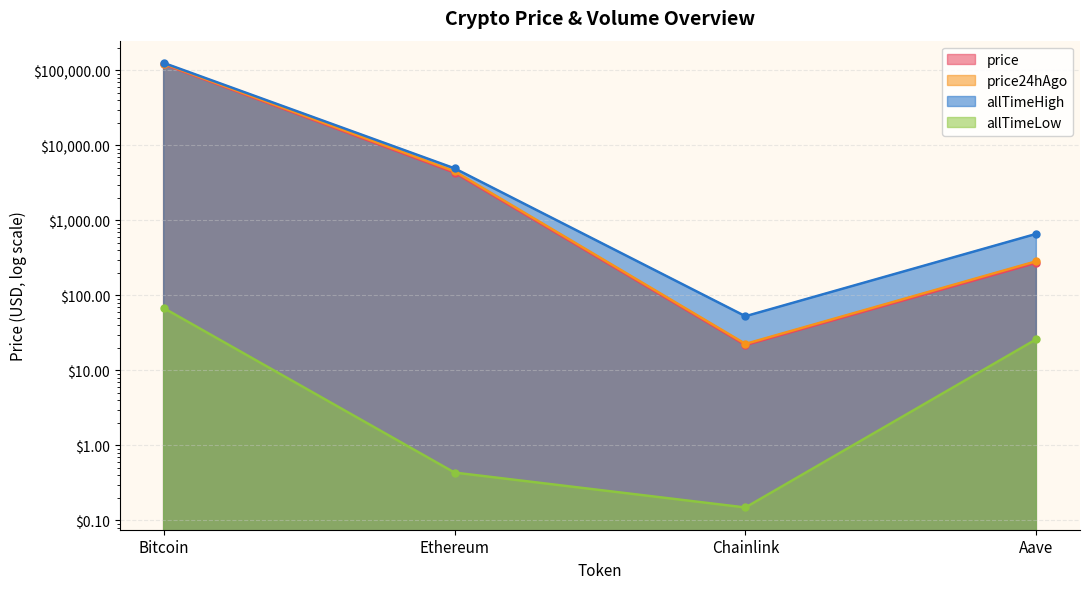

What is the sum of all allTimeHigh values?

131740.4